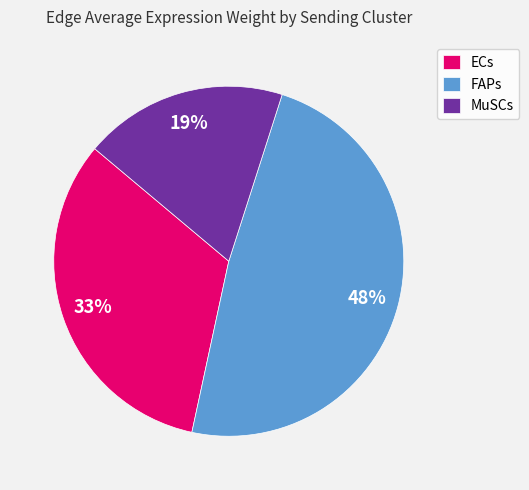

Is there any slice that represents more than half of the pie?

No